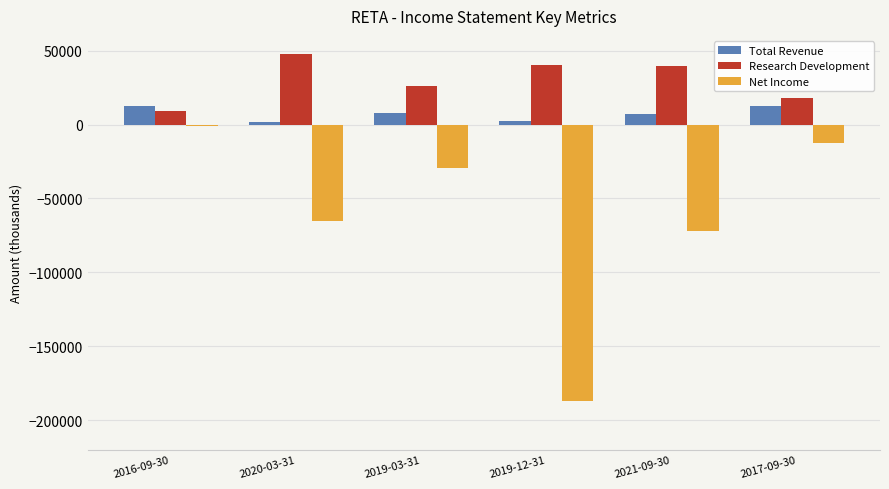

Where does the Research Development series first go above 39400?

2020-03-31